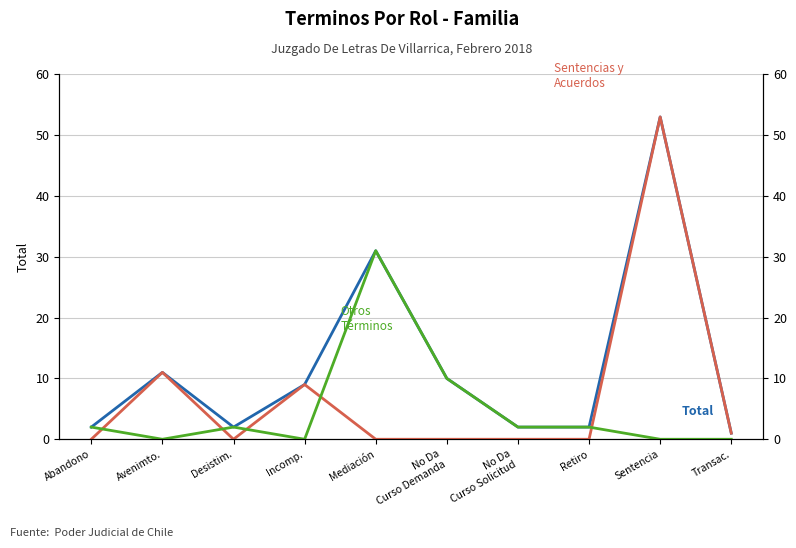

True or false: Total and Sentencias y Acuerdos intersect in this chart.

False